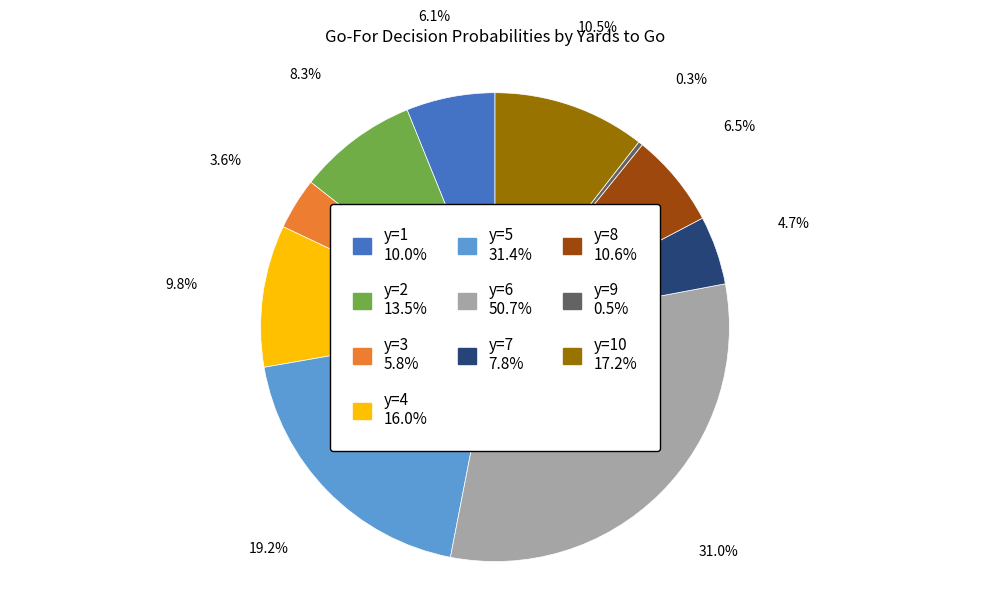

How many segments does this pie chart have?

10